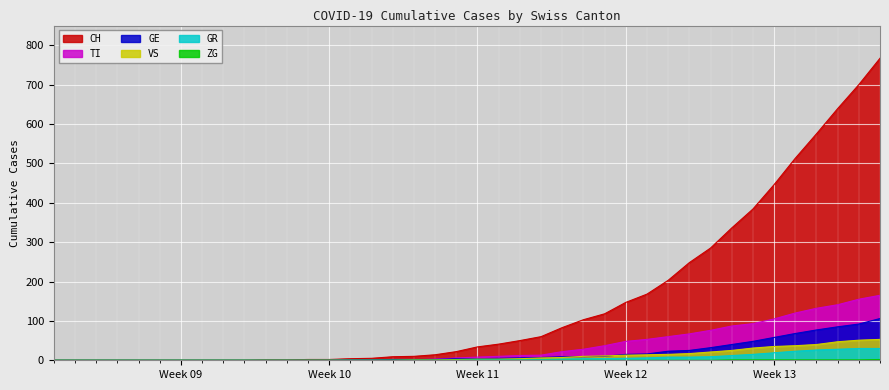

Which series has the largest total across all categories?

CH